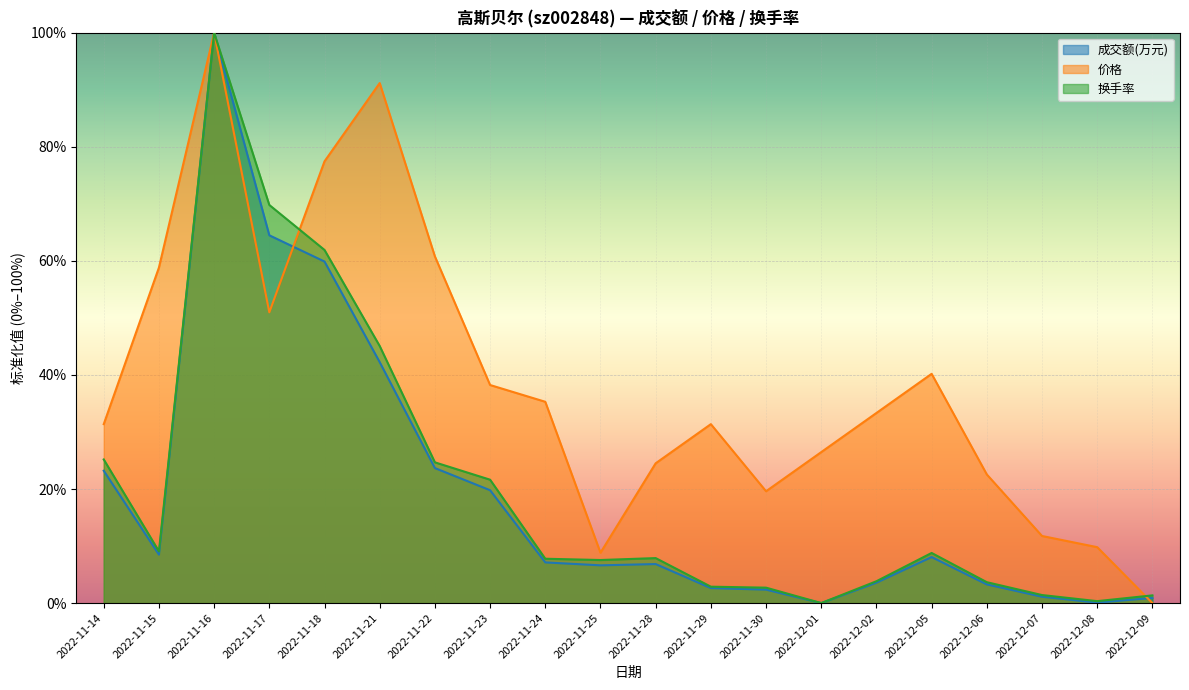

What is the value of the 换手率 point at the 16th from the left?

0.1